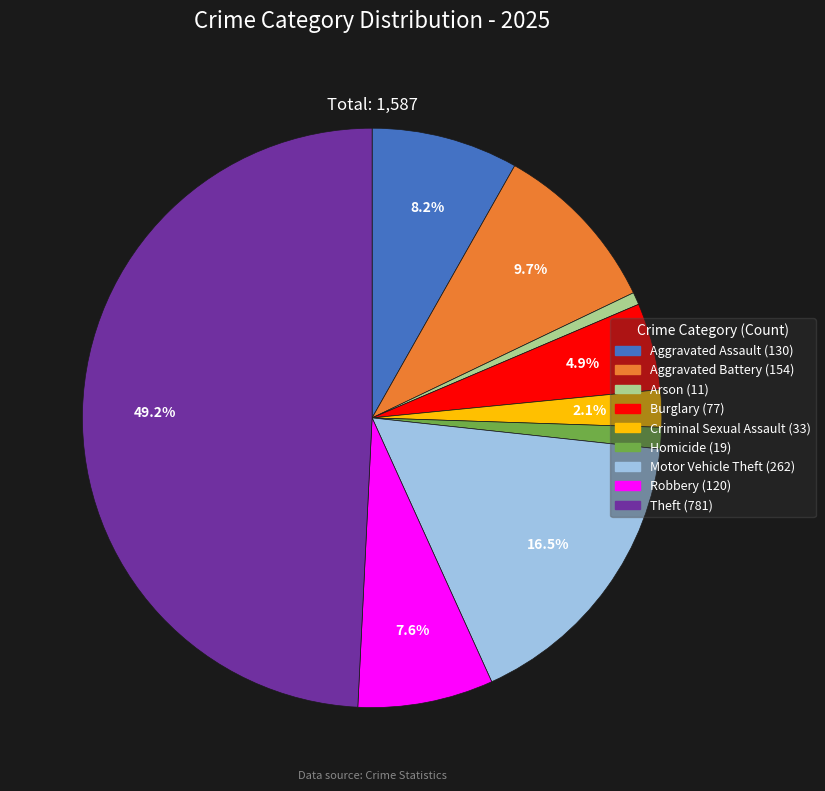

What percentage is NOT represented by Theft?

50.8%